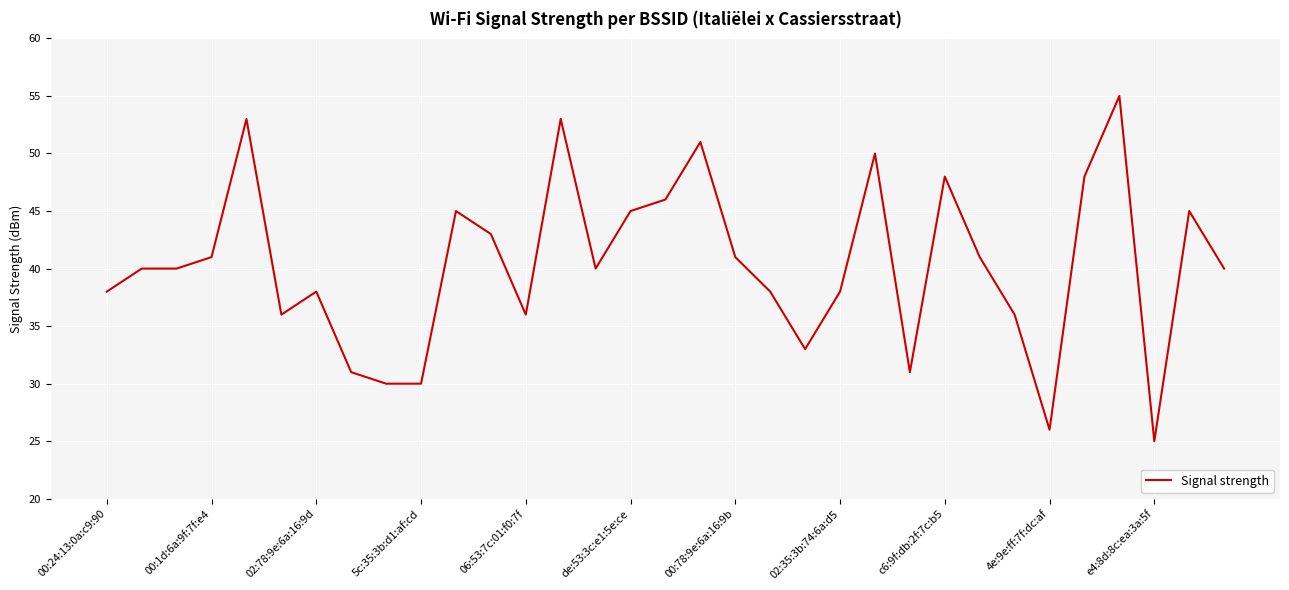

What is the smallest value displayed?

25